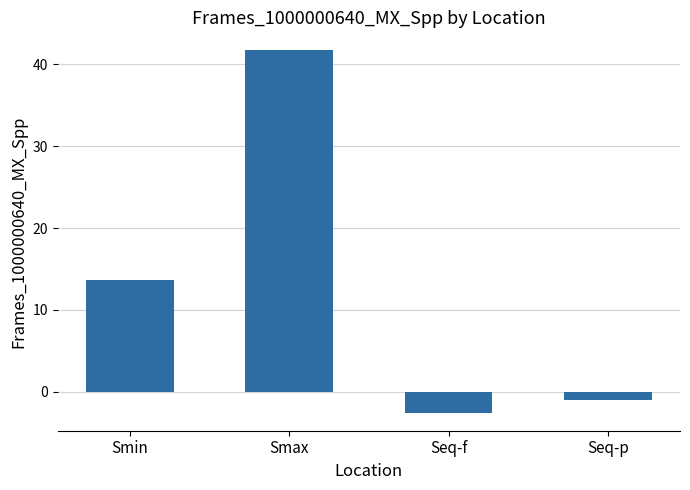

What is the difference between the second highest and minimum values?

16.2